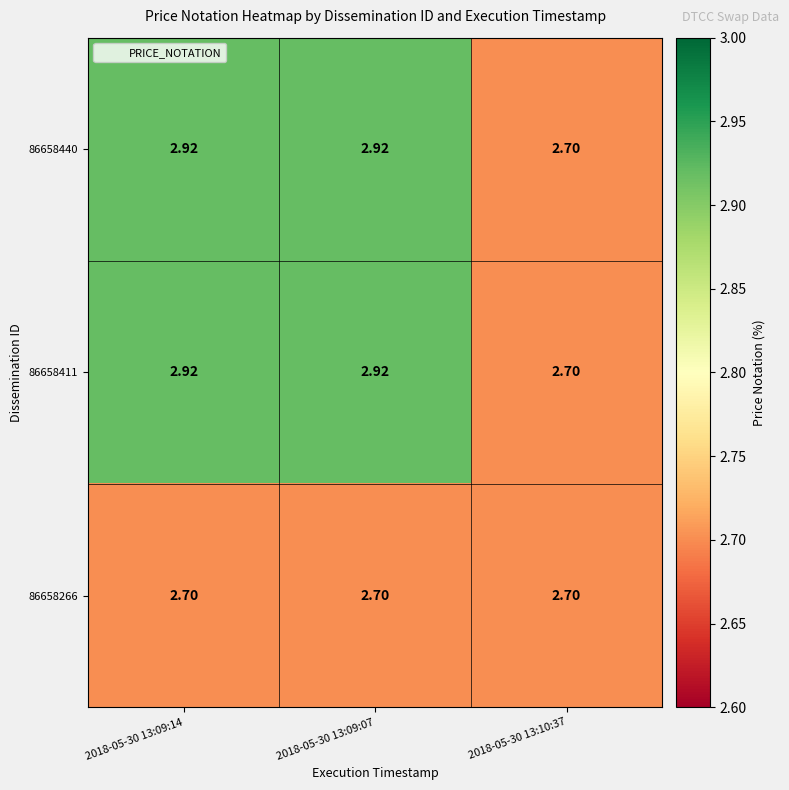

Is the value of 86658266 at 2018-05-30 13:09:14 greater than the value of 86658440 at 2018-05-30 13:09:14?

No